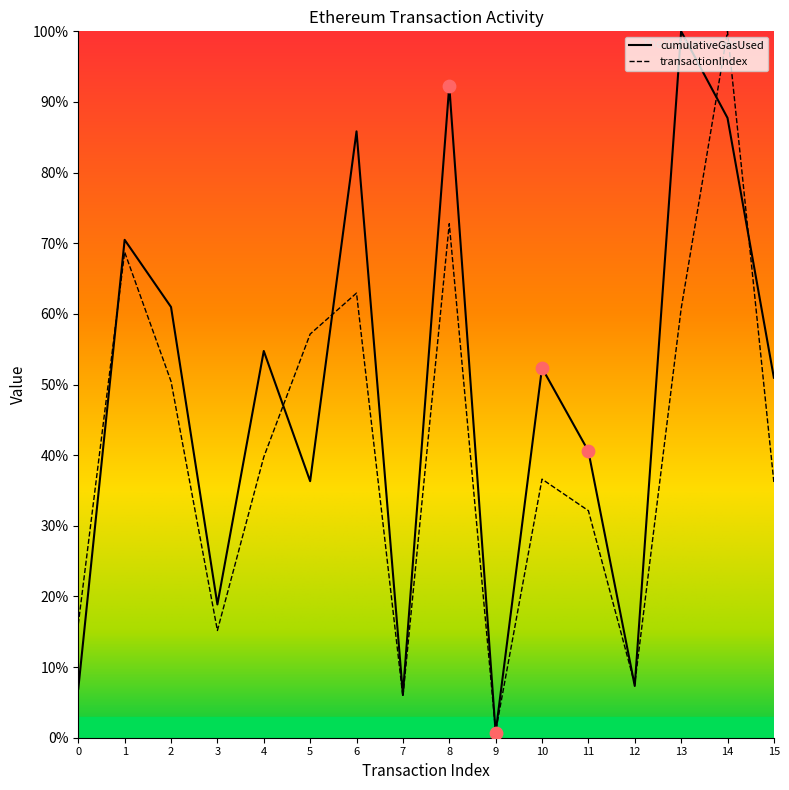

What are all the series names shown in the legend?

cumulativeGasUsed, transactionIndex